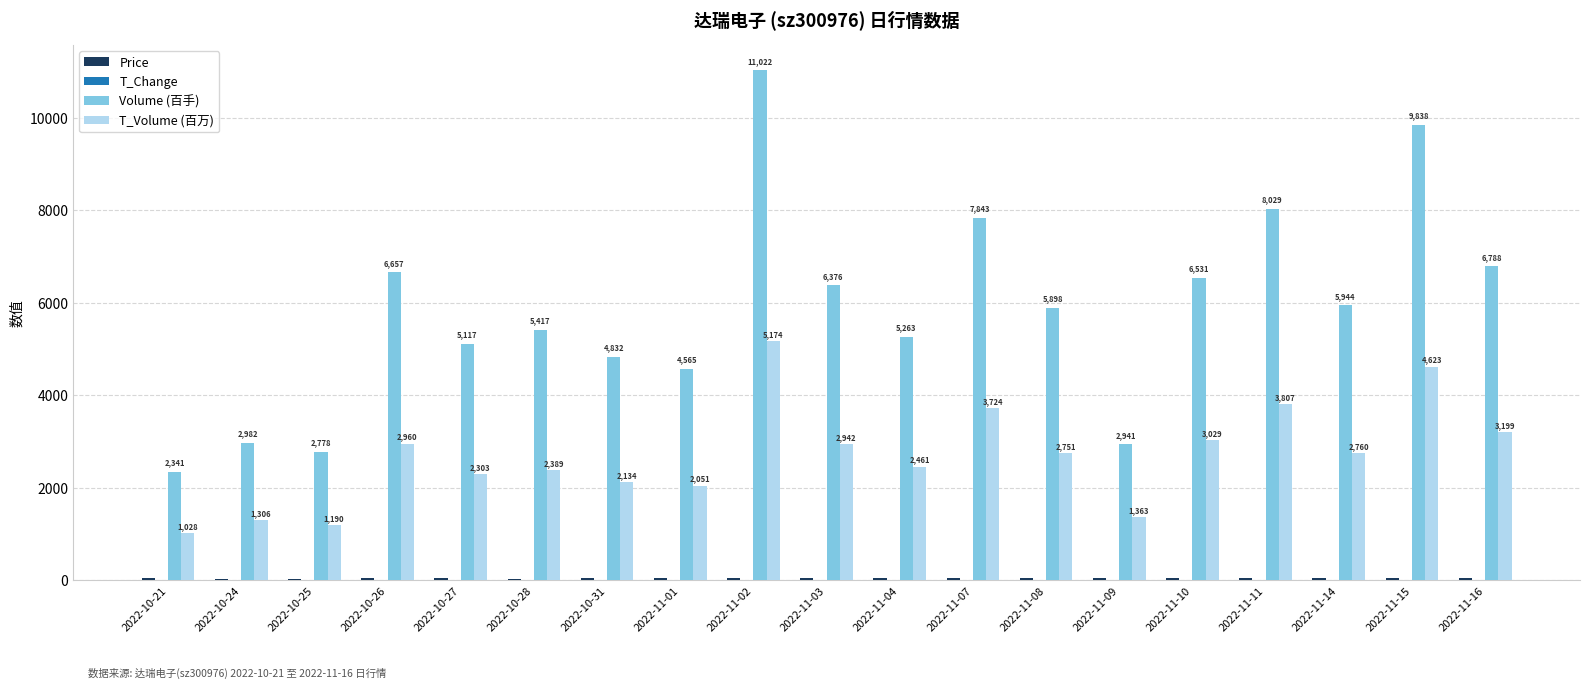

How many groups of bars are there?

19